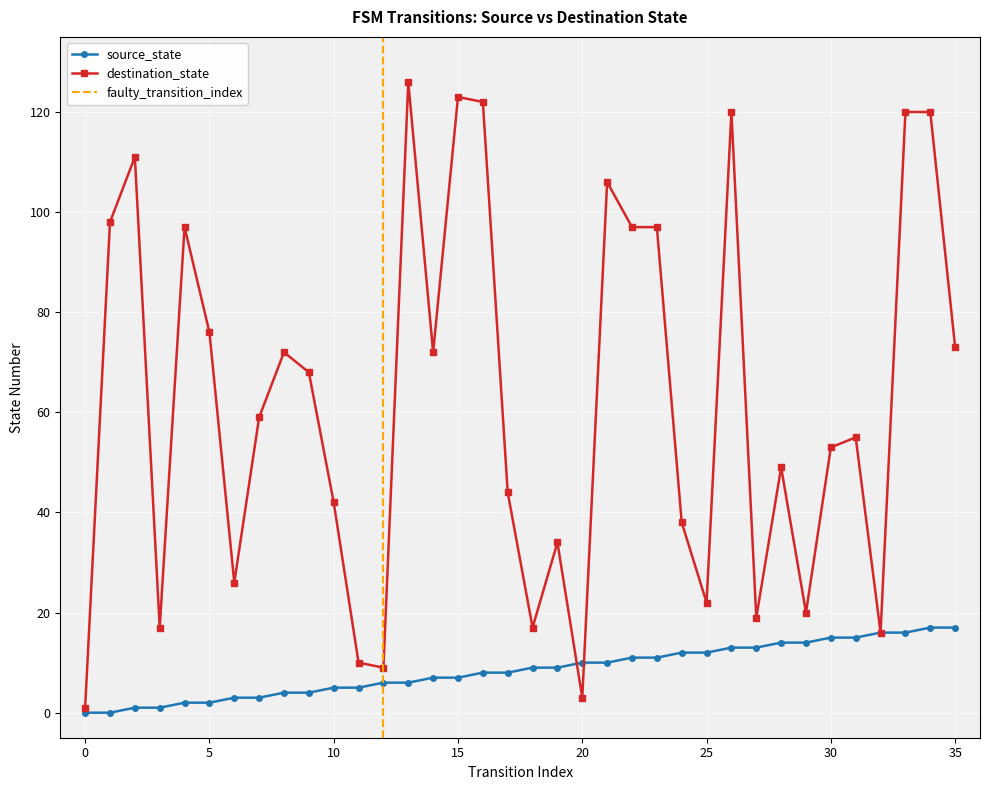

At which label does destination_state reach its peak?

13